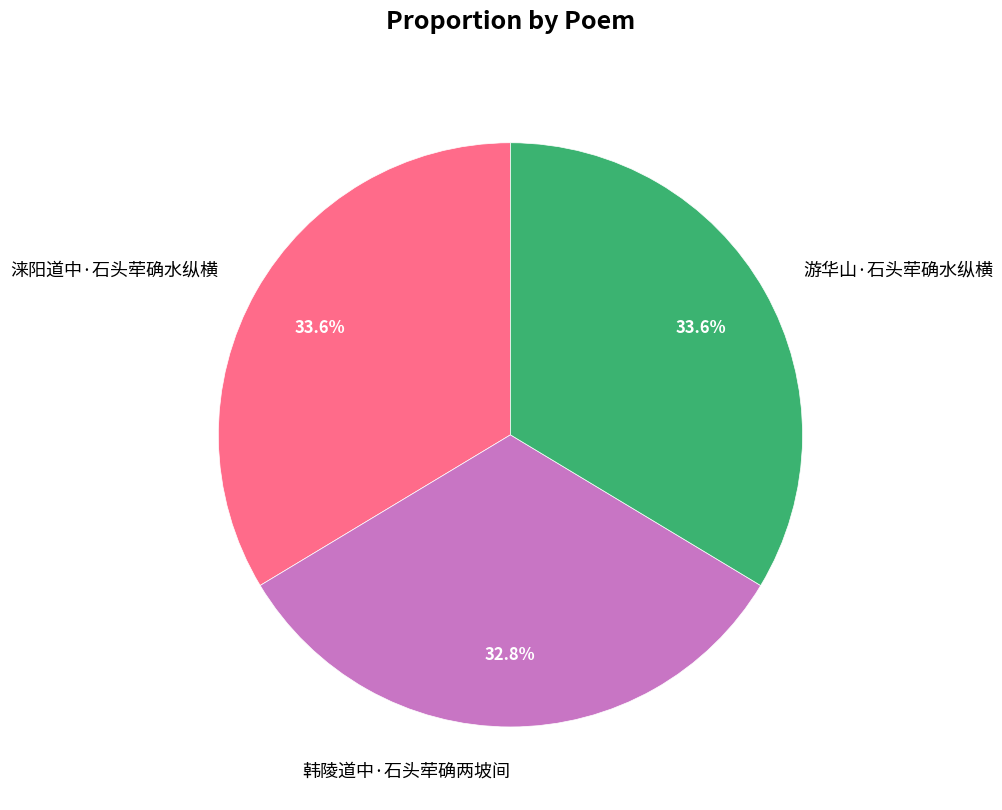

Which category has the smallest portion of the pie?

韩陵道中·石头荦确两坡间